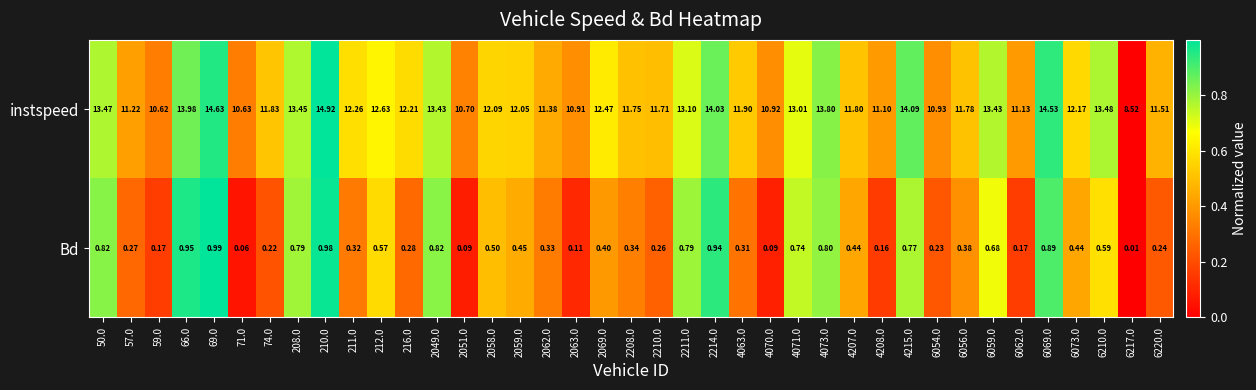

Which series has the largest total across all categories?

instspeed